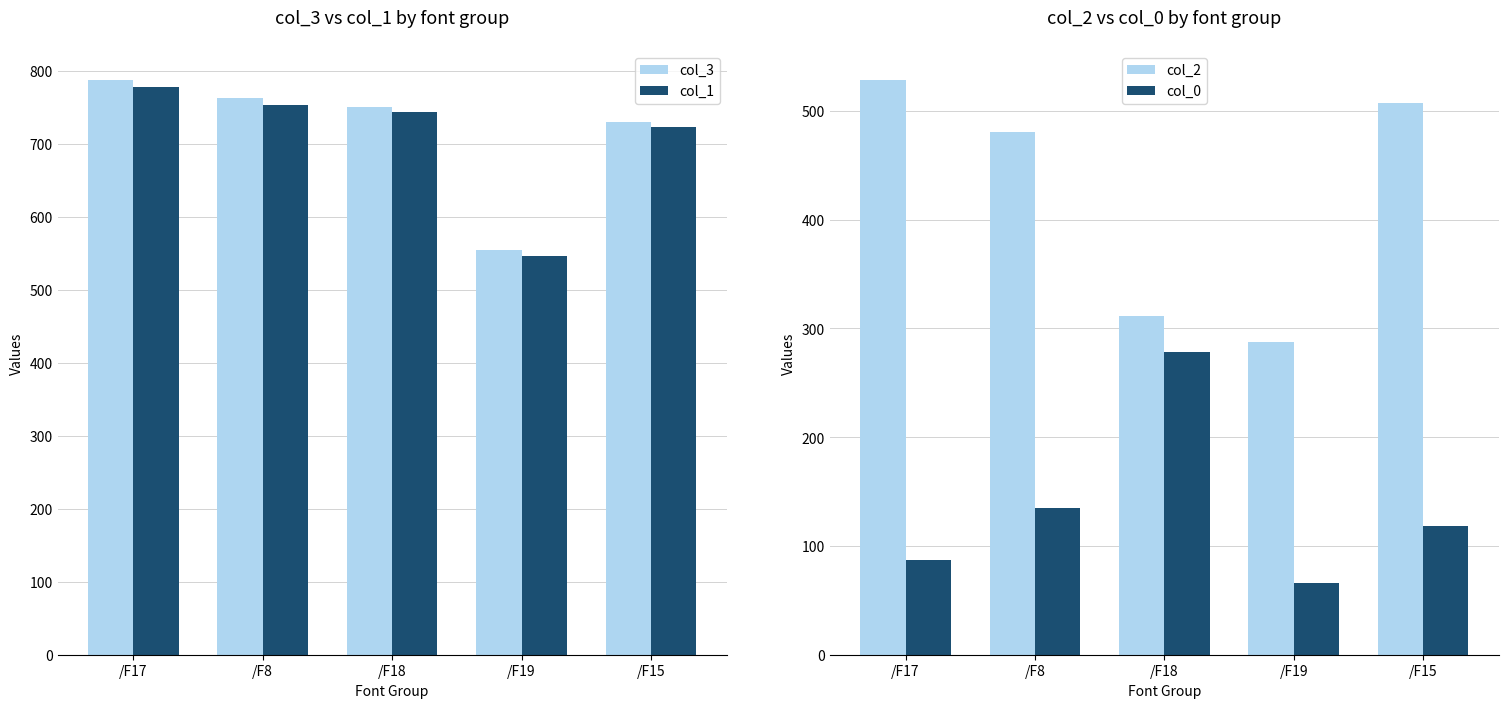

Which has a higher value, /F17 or /F18?

/F17